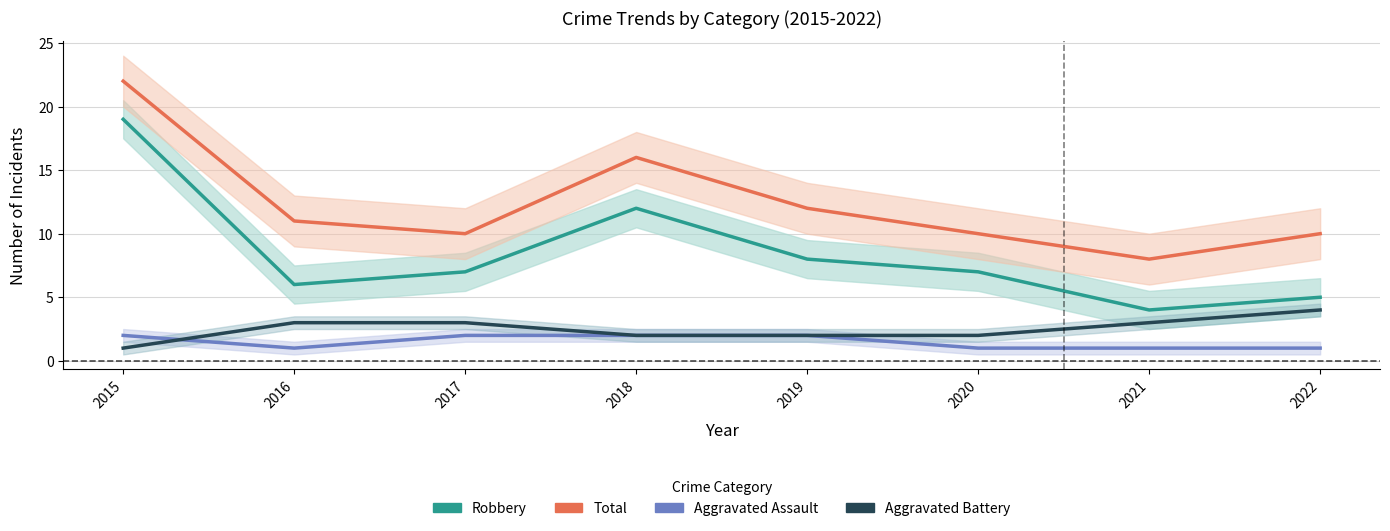

Between 2017 and 2019, which series saw the biggest shift?

Total